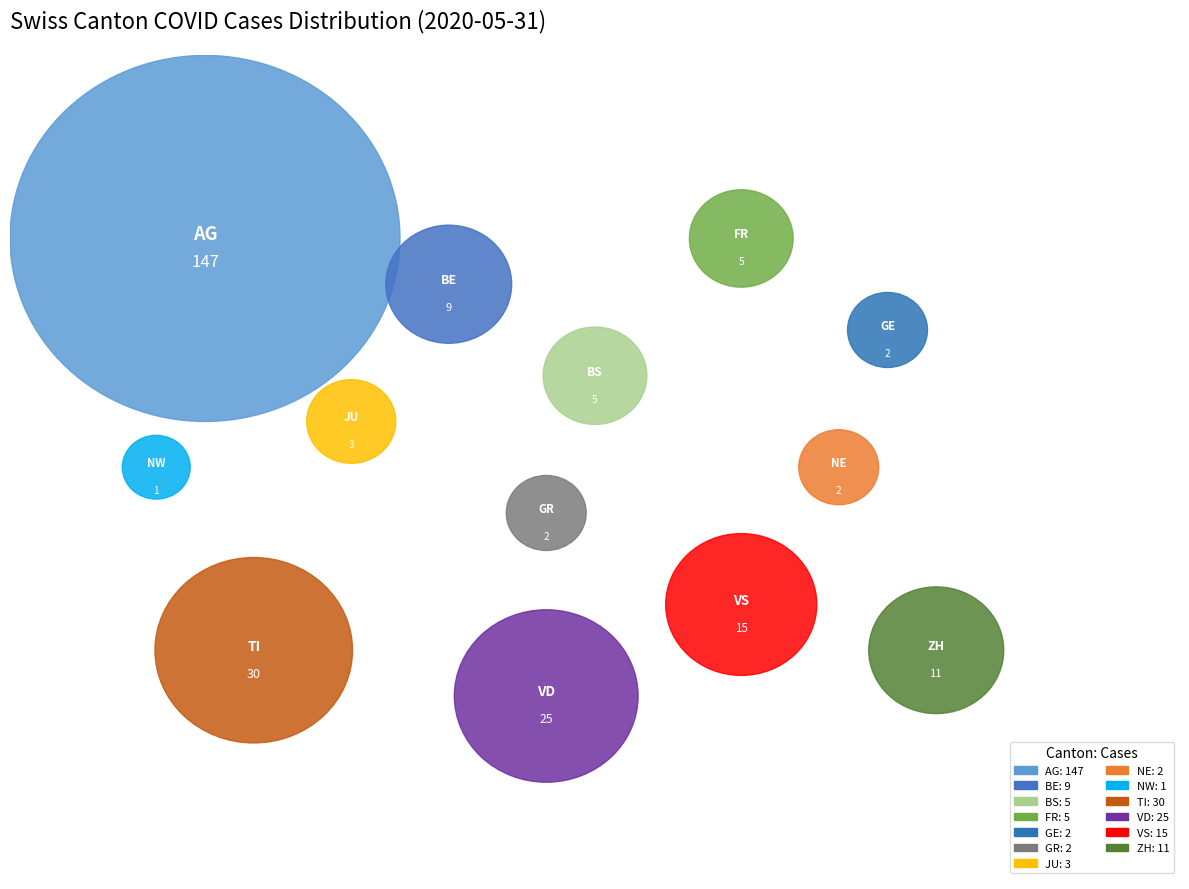

Does BE account for over 50% of the chart?

No